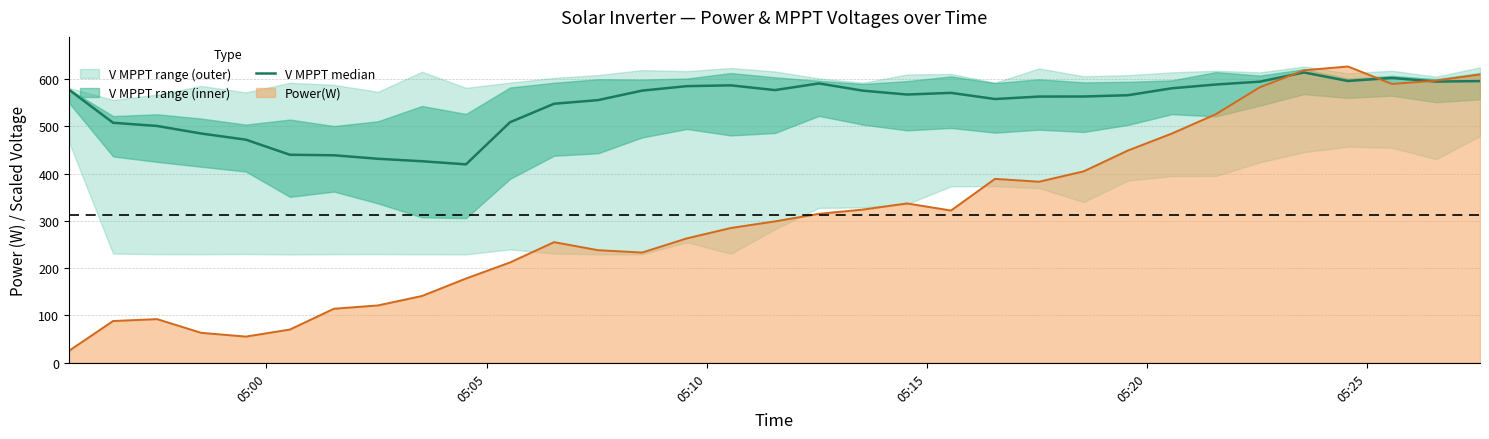

What is the minimum value for Power(W)?

25.0